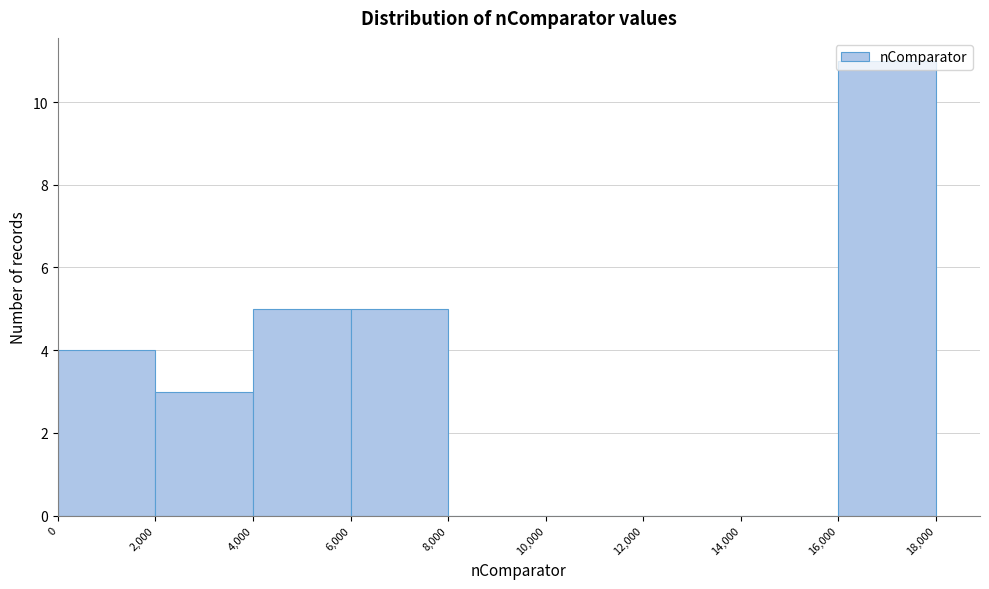

Which range on the x-axis has the tallest bar?

16,000 to 18,000